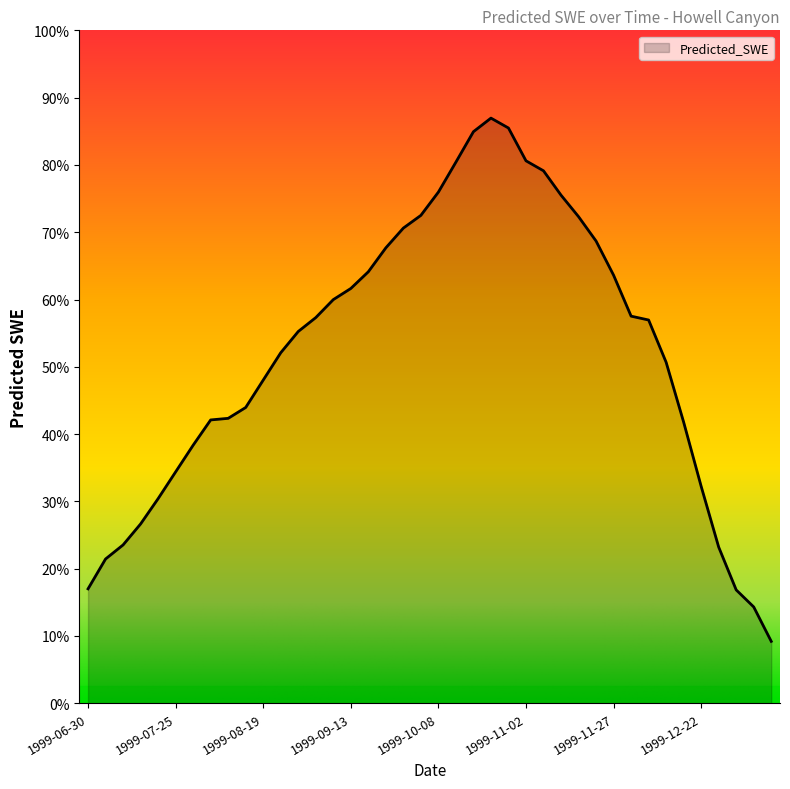

Is this an area chart (filled region under the line)?

Yes